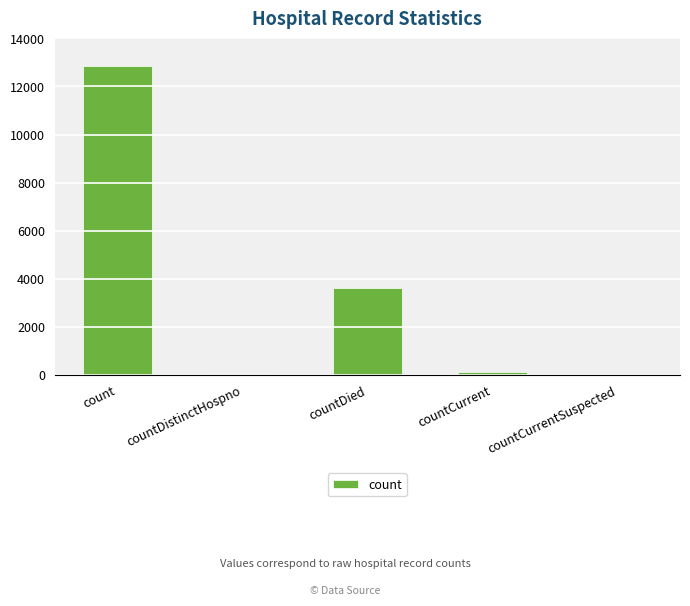

What is the sum of the values at countDied and count?

16472